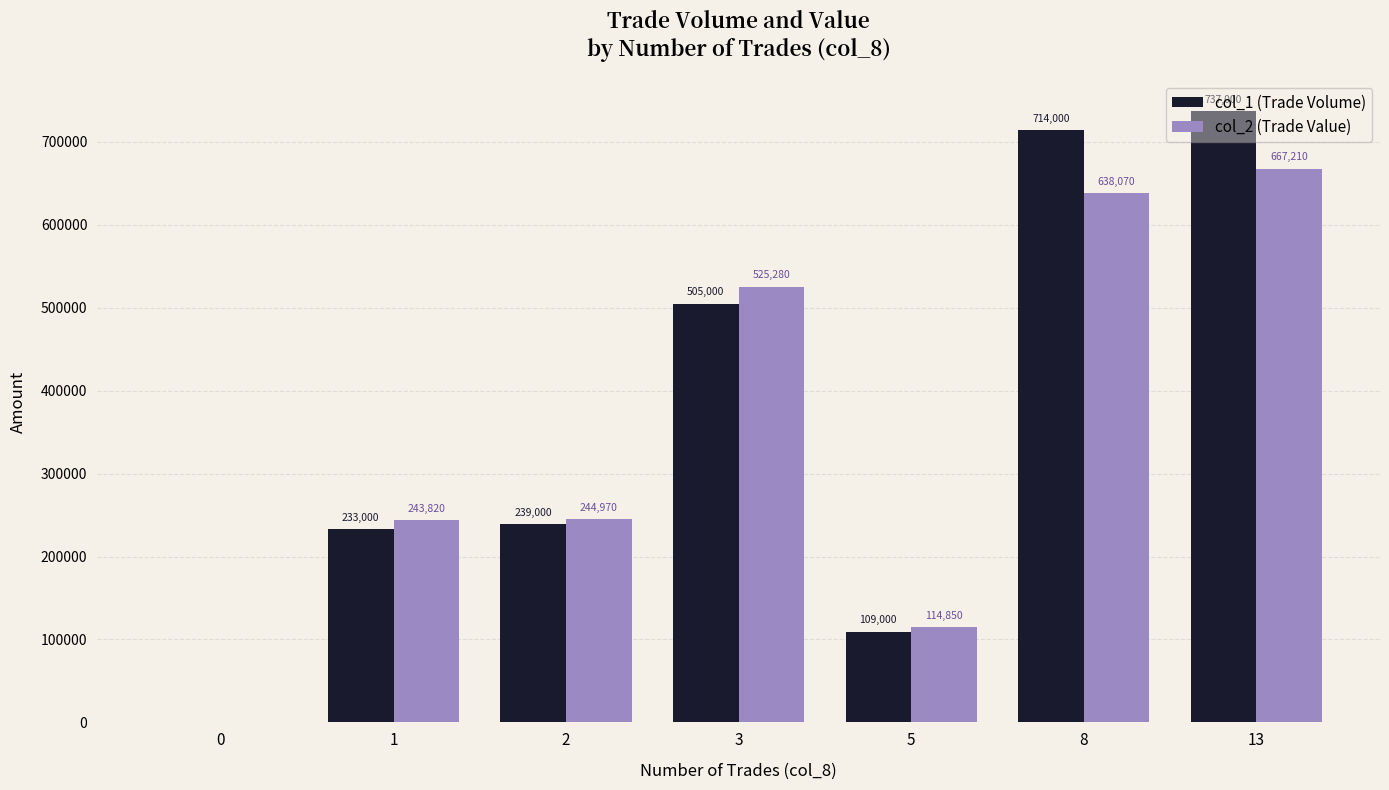

Between 3 and 8, which series saw the biggest shift?

col_1 (Trade Volume)